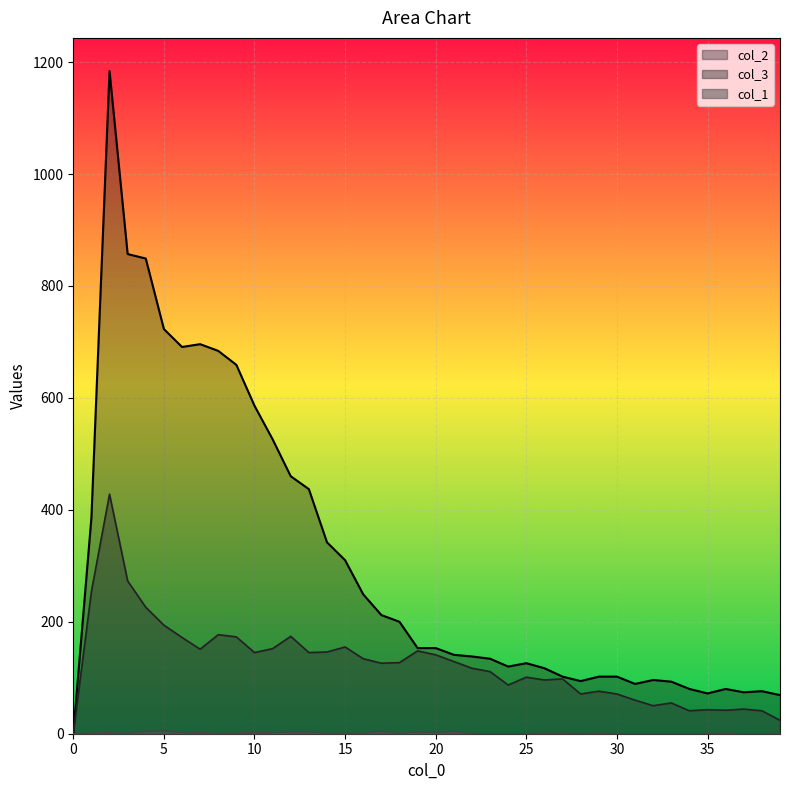

True or false: col_3 and col_1 intersect in this chart.

False